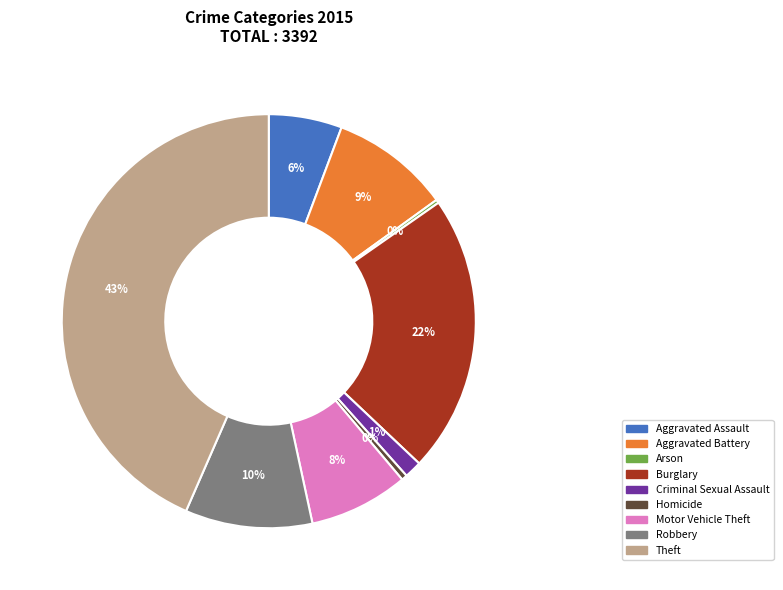

To the nearest percent, what is the average slice percentage?

11%